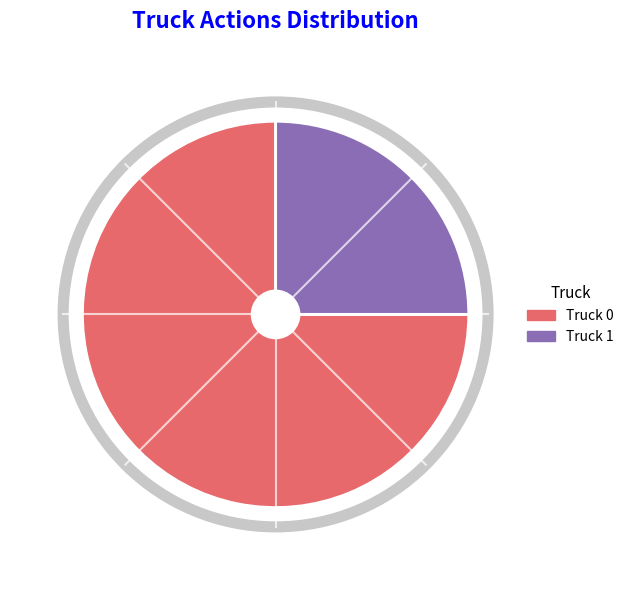

Is Truck 0 the majority of the pie?

Yes